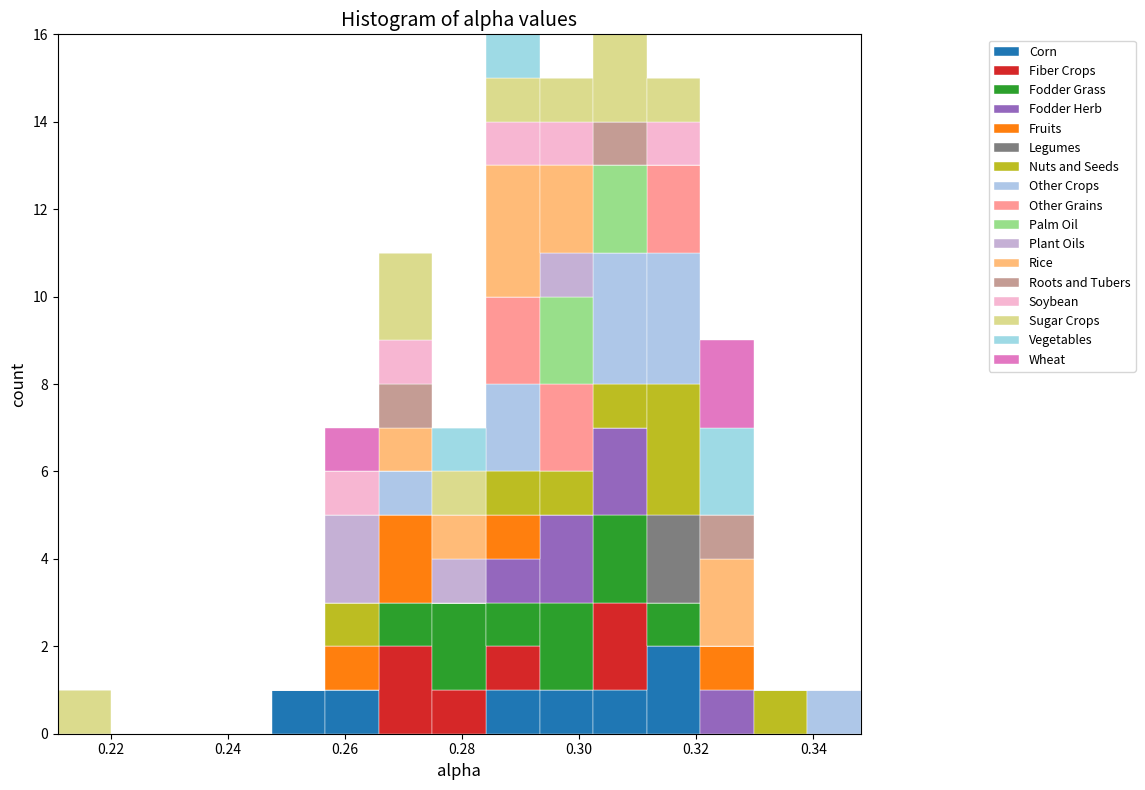

Reading left to right, list every stacked bar in this chart as the range it spans on the x-axis followed by its total height. Neither the bar edges nor the heights are printed on the chart, so give them approximately, as read against the axes.

0.210 to 0.220: 1
0.220 to 0.230: 0
0.230 to 0.238: 0
0.238 to 0.248: 0
0.248 to 0.256: 1
0.256 to 0.266: 7
0.266 to 0.274: 11
0.274 to 0.284: 7
0.284 to 0.294: 16
0.294 to 0.302: 15
0.302 to 0.312: 16
0.312 to 0.320: 15
0.320 to 0.330: 9
0.330 to 0.338: 1
0.338 to 0.348: 1